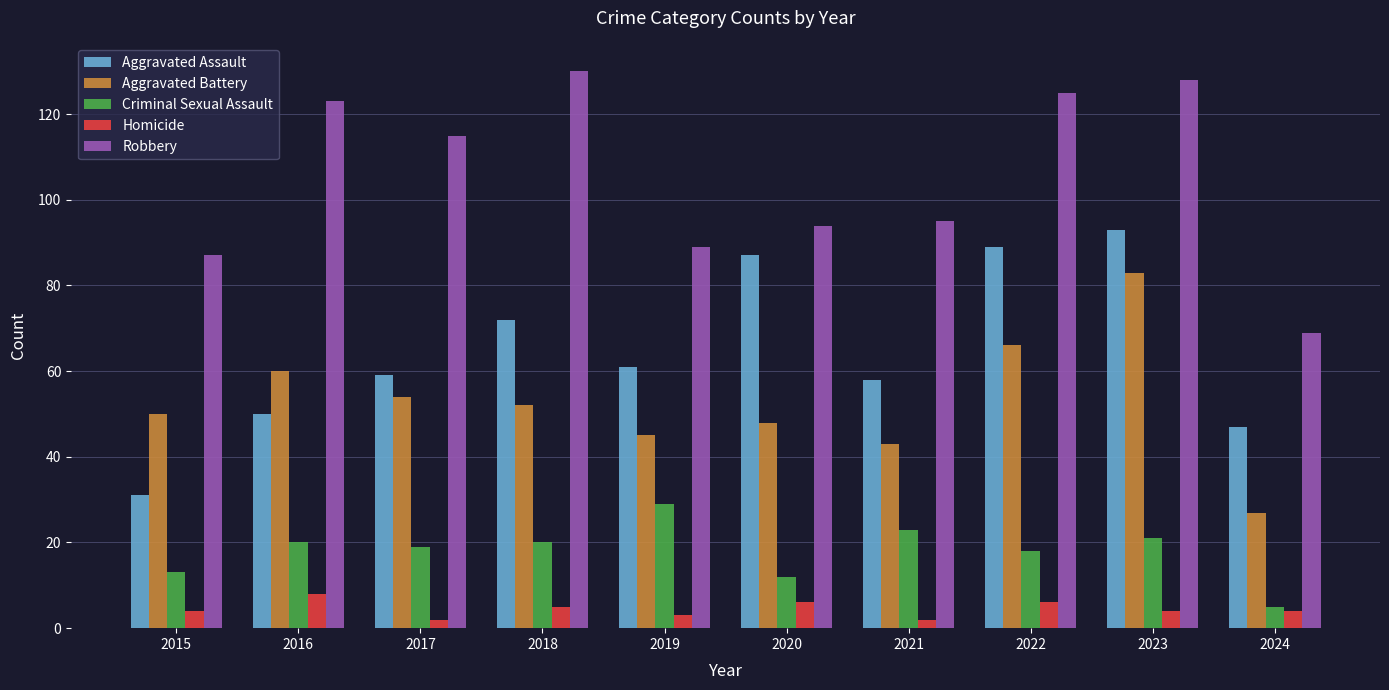

Rank the series by their maximum value, from lowest to highest.

Homicide, Criminal Sexual Assault, Aggravated Battery, Aggravated Assault, Robbery